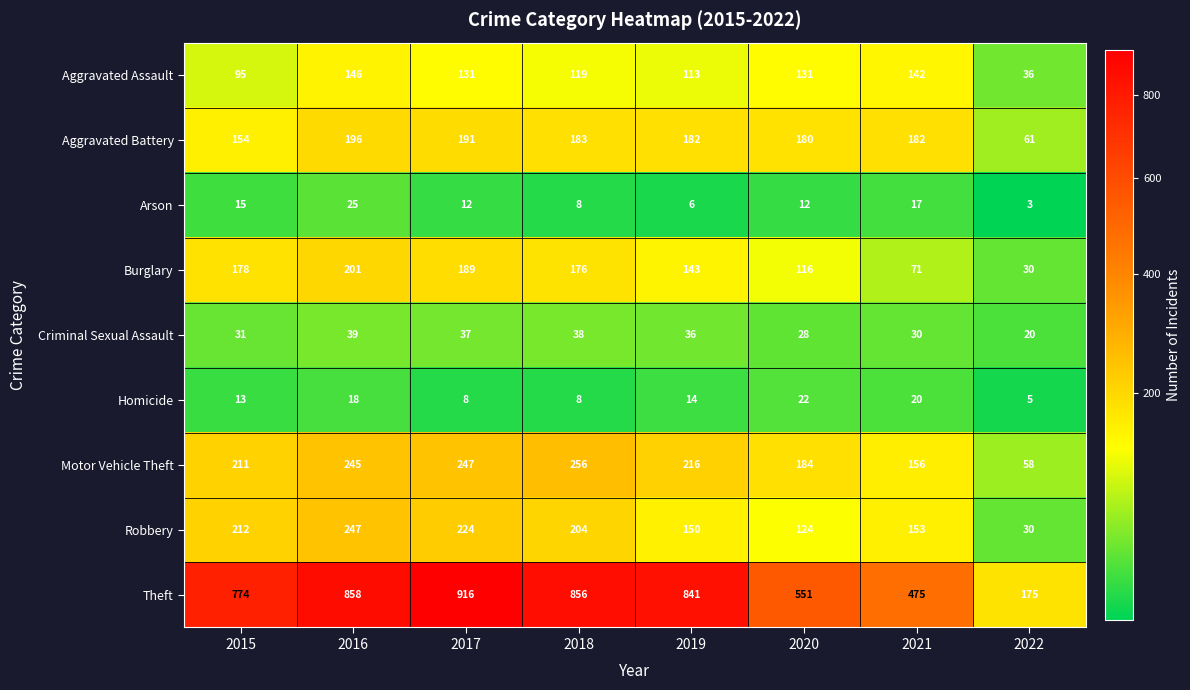

What is the spread (max minus min) of values at 2016?

840